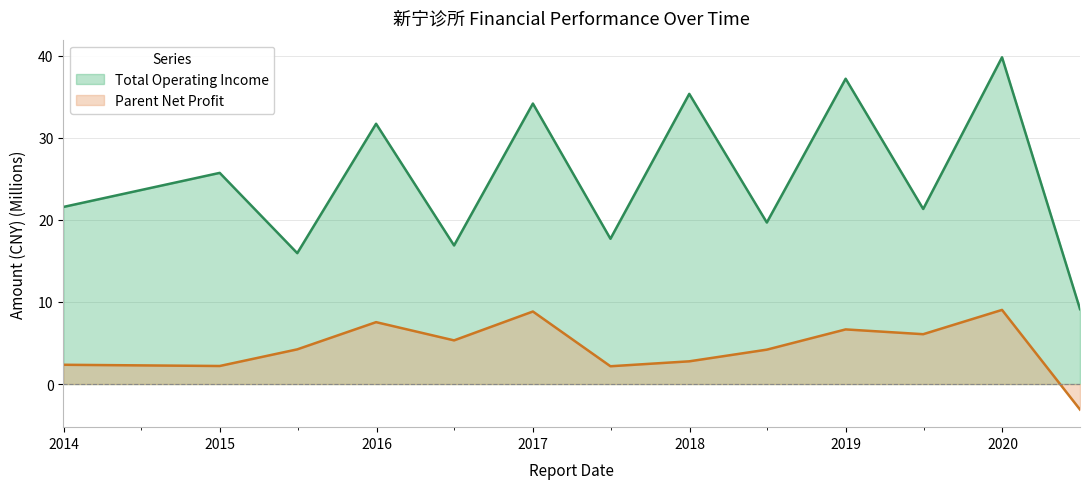

What is the sum of the Total Operating Income values at 2014Q4 and 2020Q2?

34.8